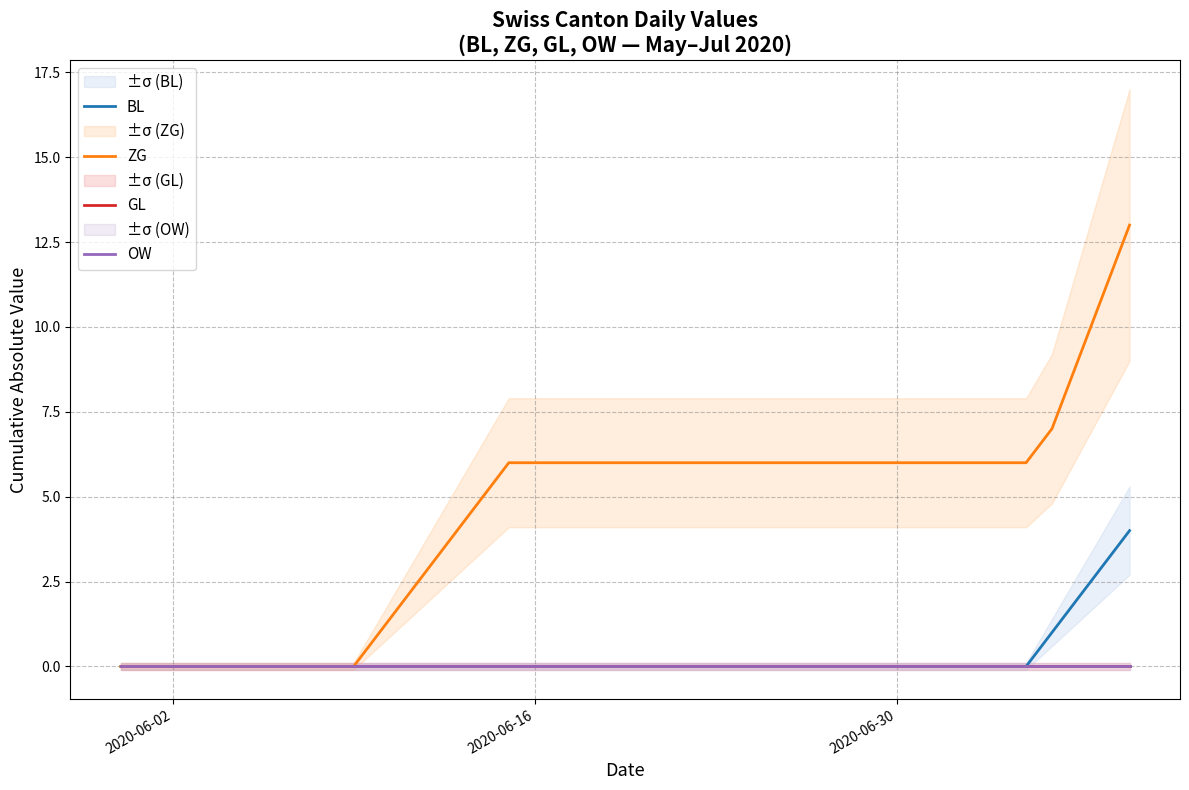

What are all the series names shown in the legend?

BL, ZG, GL, OW